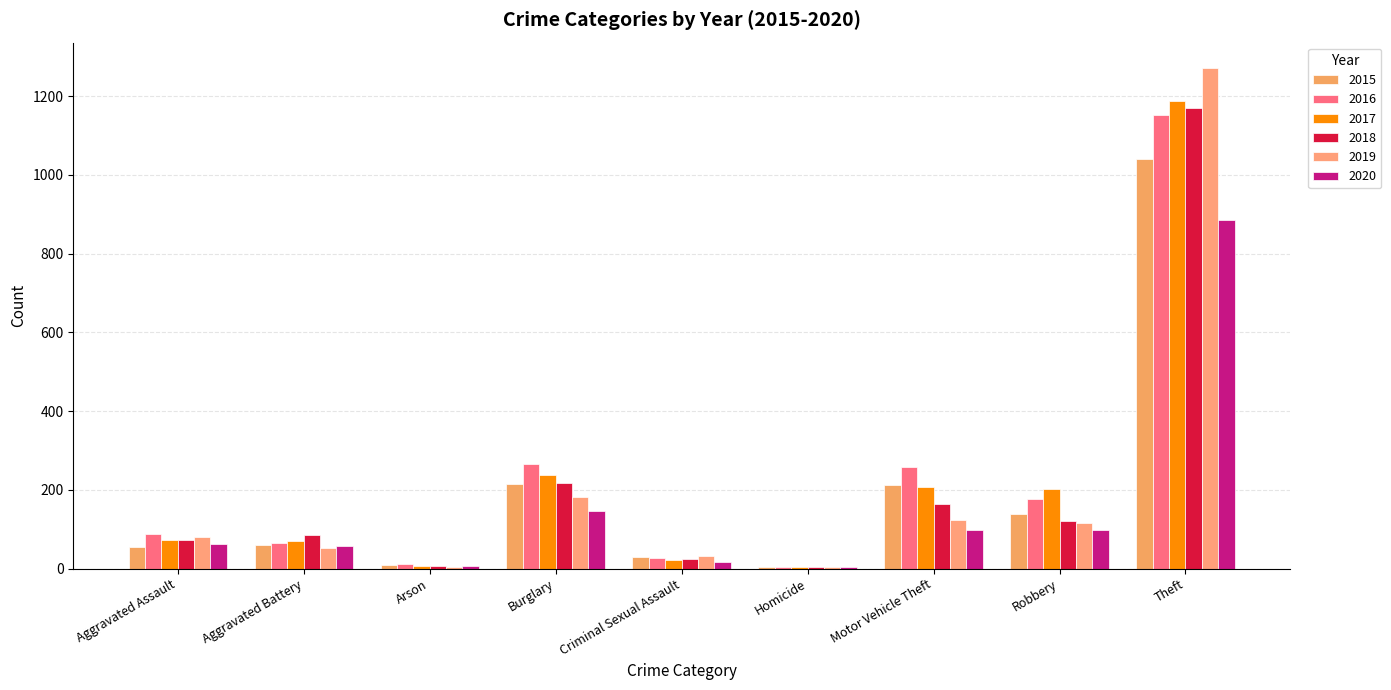

What is the sum of all 2016 values?

2050